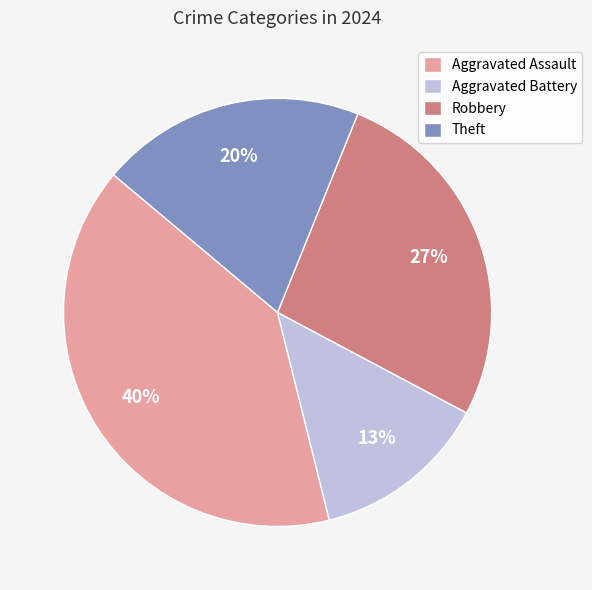

Does Theft account for over 50% of the chart?

No